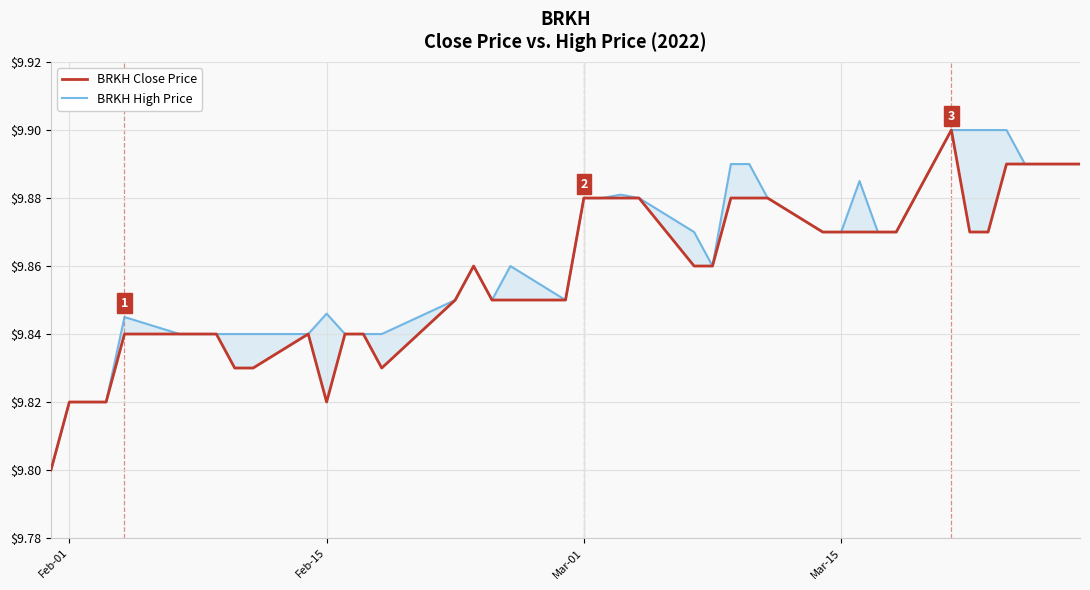

What is the difference between the maximum and minimum values in the BRKH High Price series?

0.1